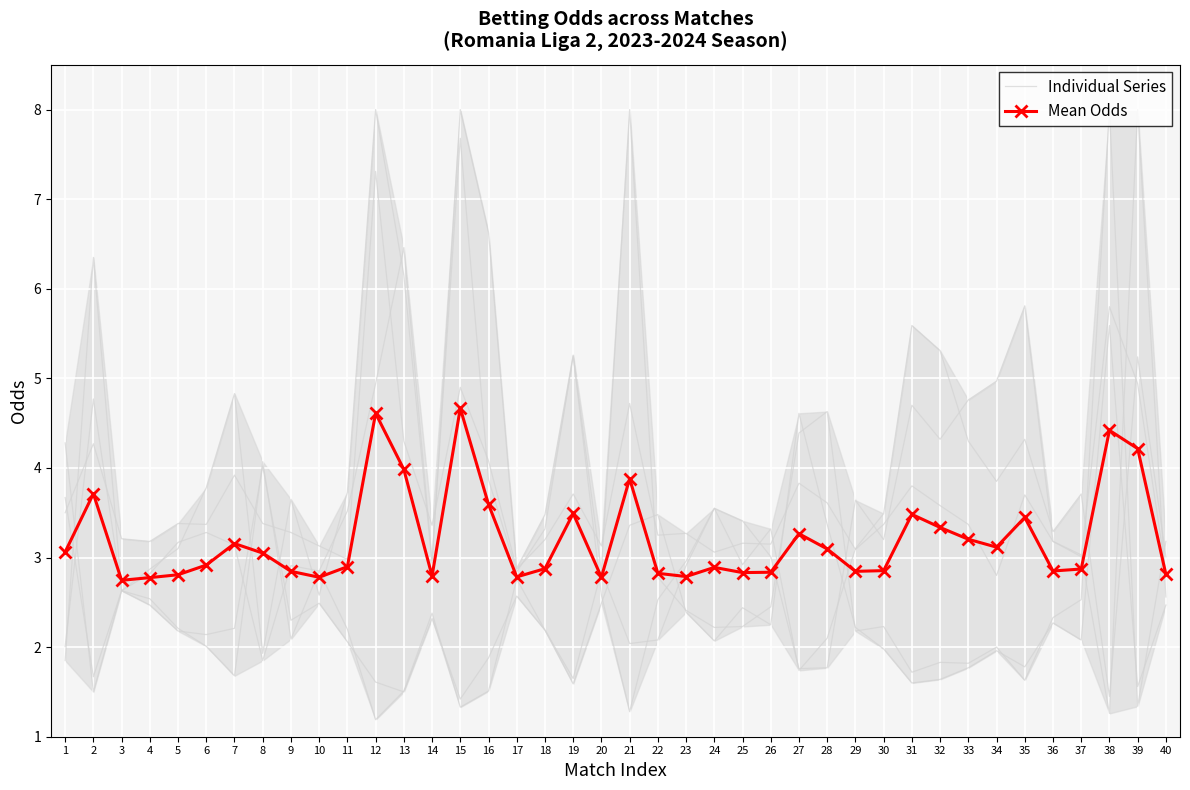

At which category does Mean Odds reach its first local peak?

2